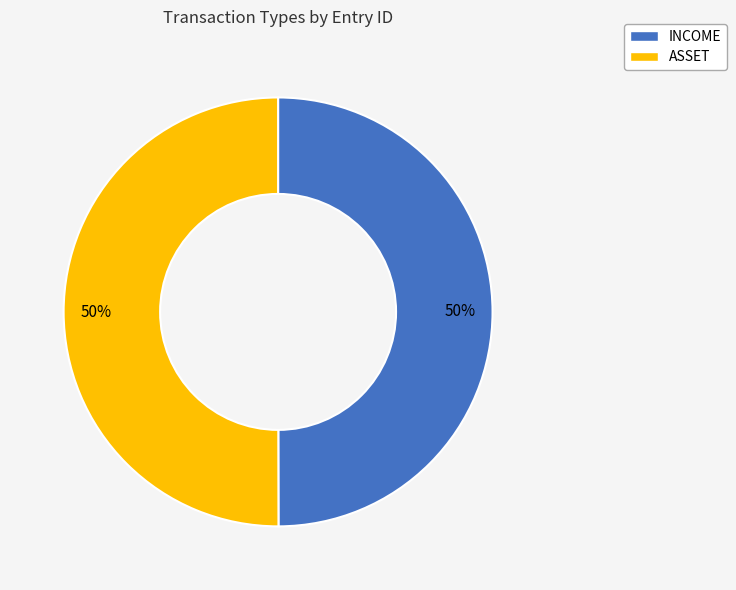

The INCOME slice represents 50% of the pie. True or false?

True